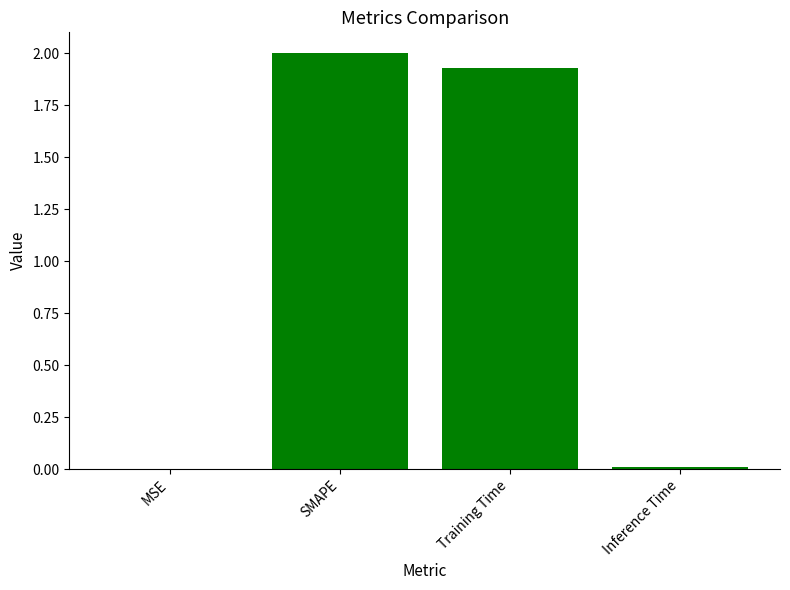

At which category does the chart reach its peak across all series?

SMAPE